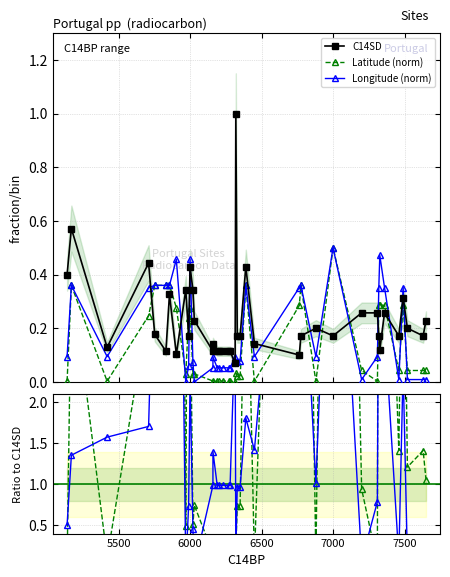

Which series ends up on top after the final intersection of C14SD and Latitude (norm)?

C14SD